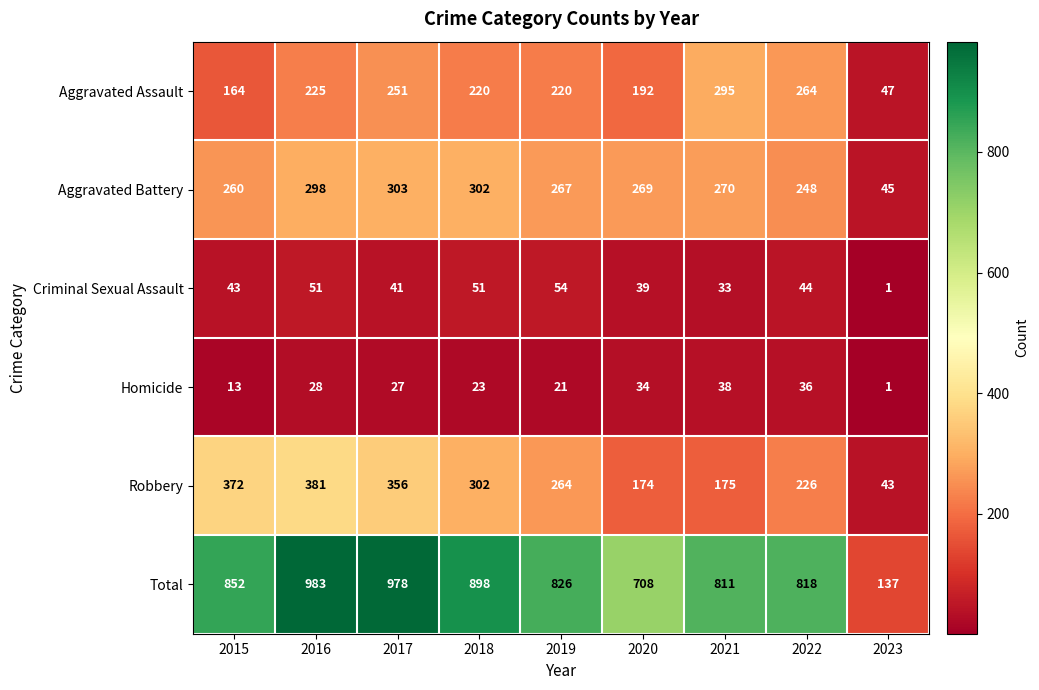

Which category has the highest value across all series?

2016